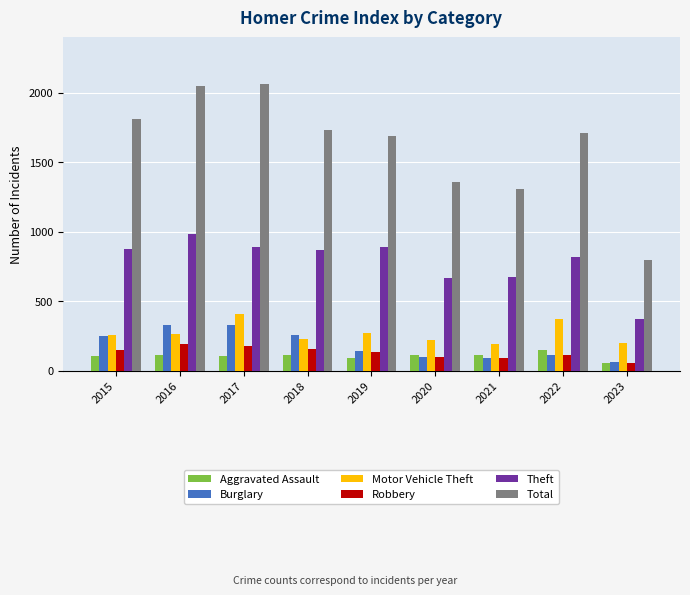

What is the minimum value for Burglary?

67